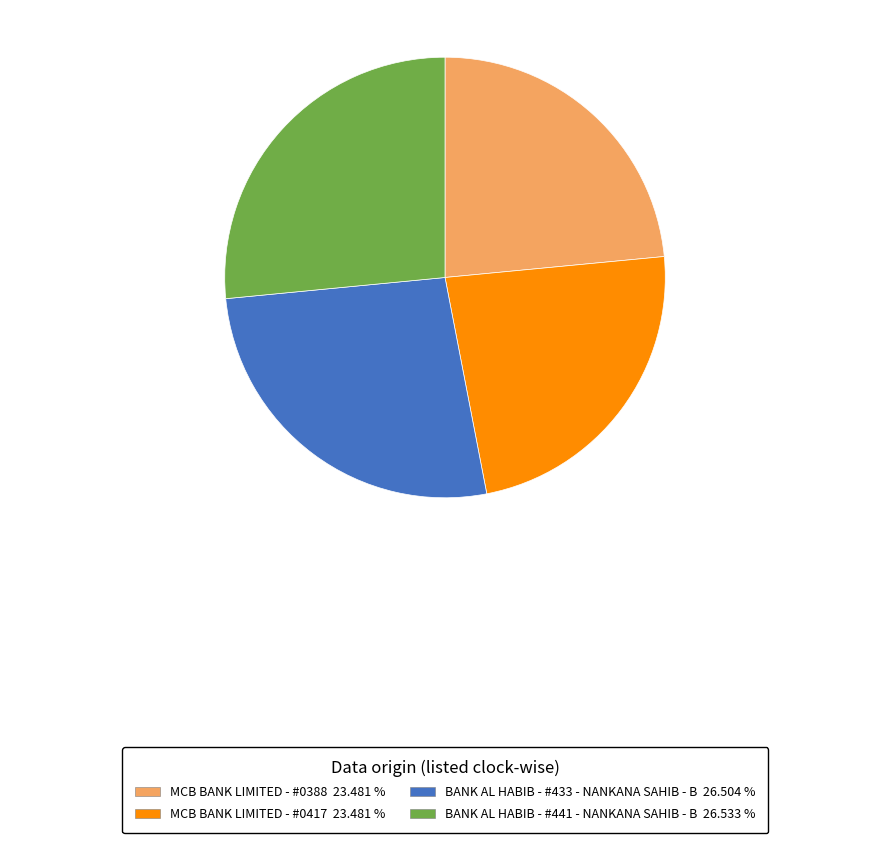

Does any single category account for the majority?

No